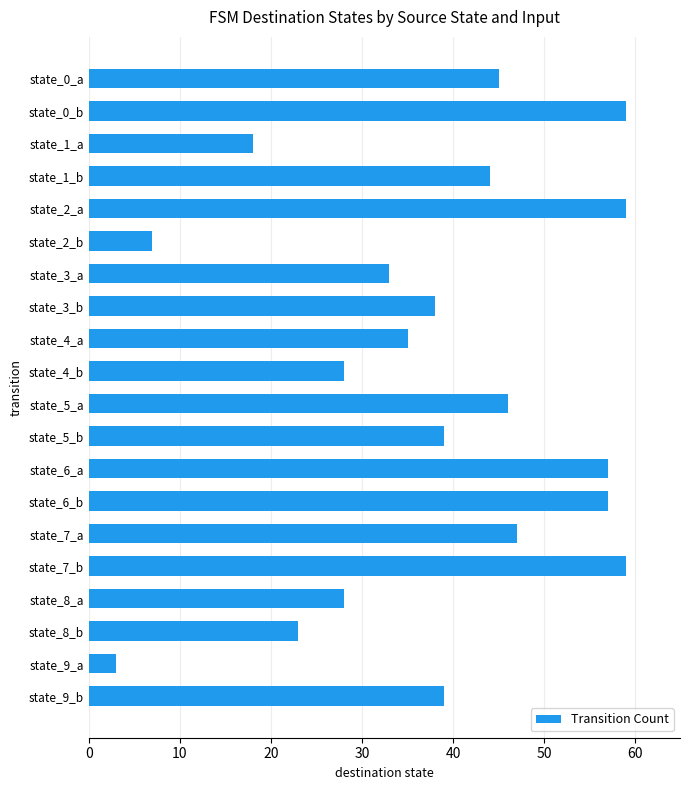

Which category has the lowest value across all series?

state_9_a